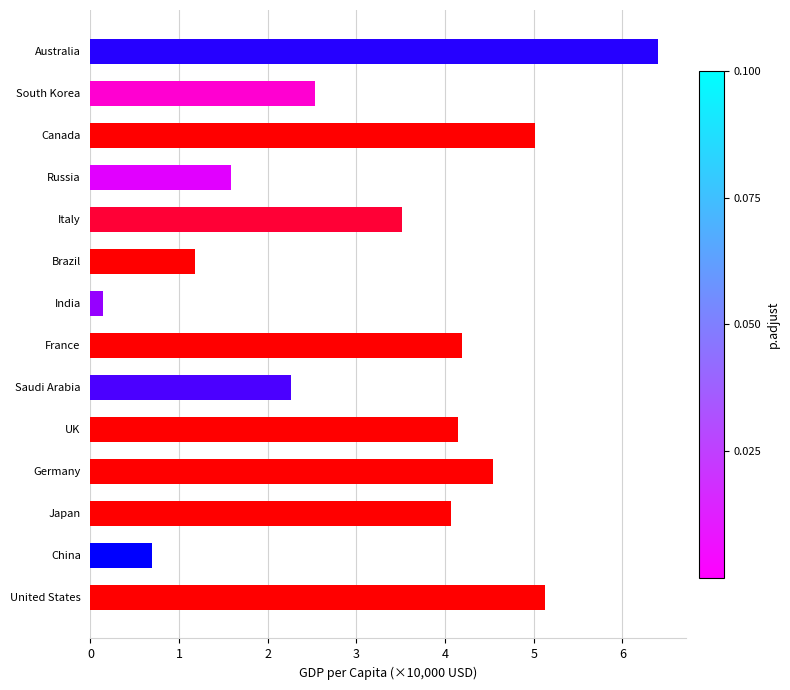

Which has a higher value, China or India?

China